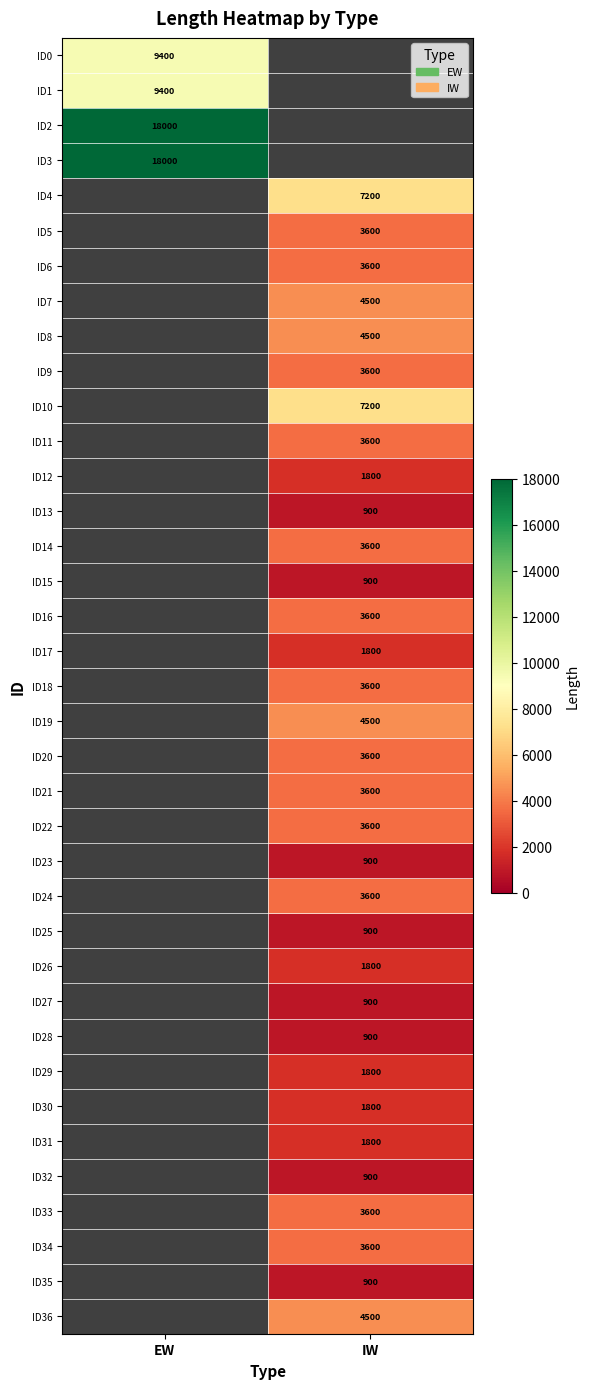

How many distinct data groups are displayed?

37